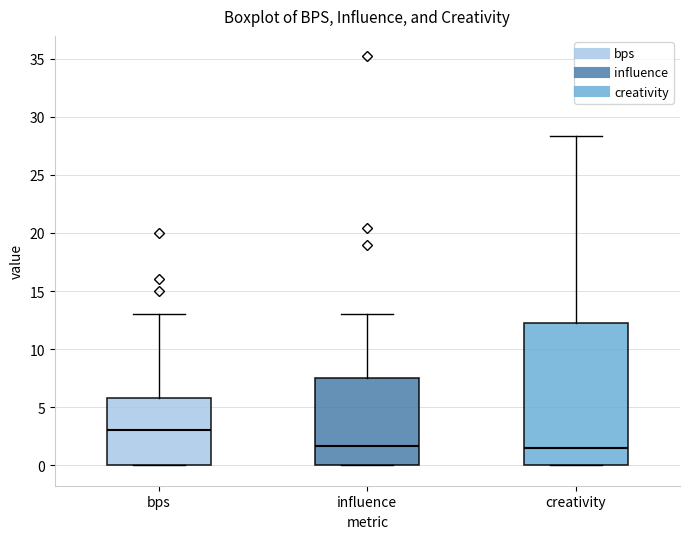

Comparing the boxes themselves (not the whiskers), which one is the tallest?

creativity